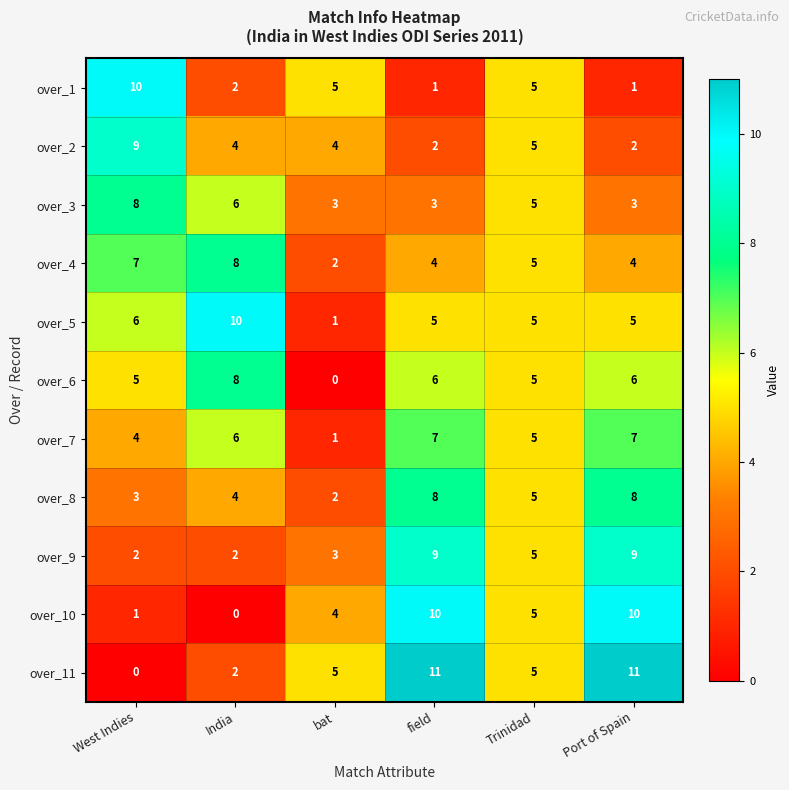

What is the approximate value of over_7 at India?

6